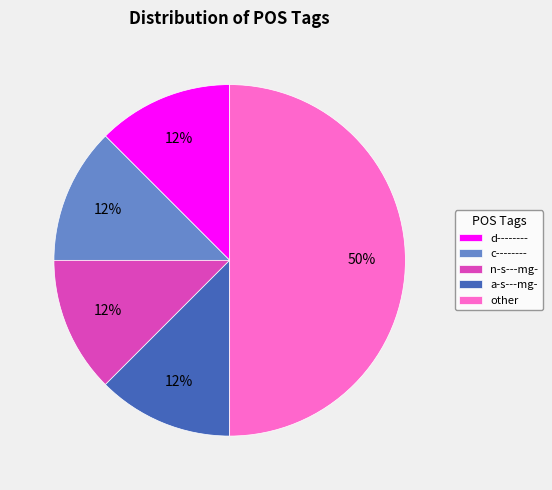

To the nearest percent, what is the average slice percentage?

20%